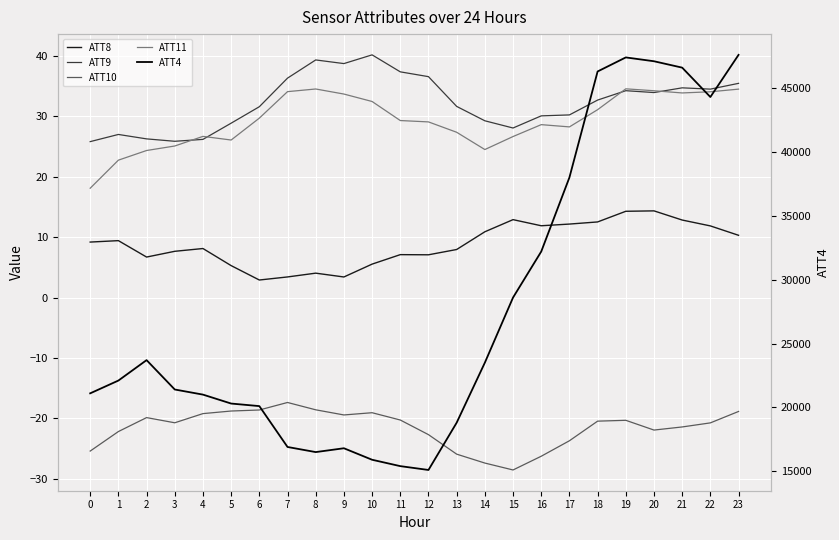

Which label corresponds to the smallest value in the chart?

15